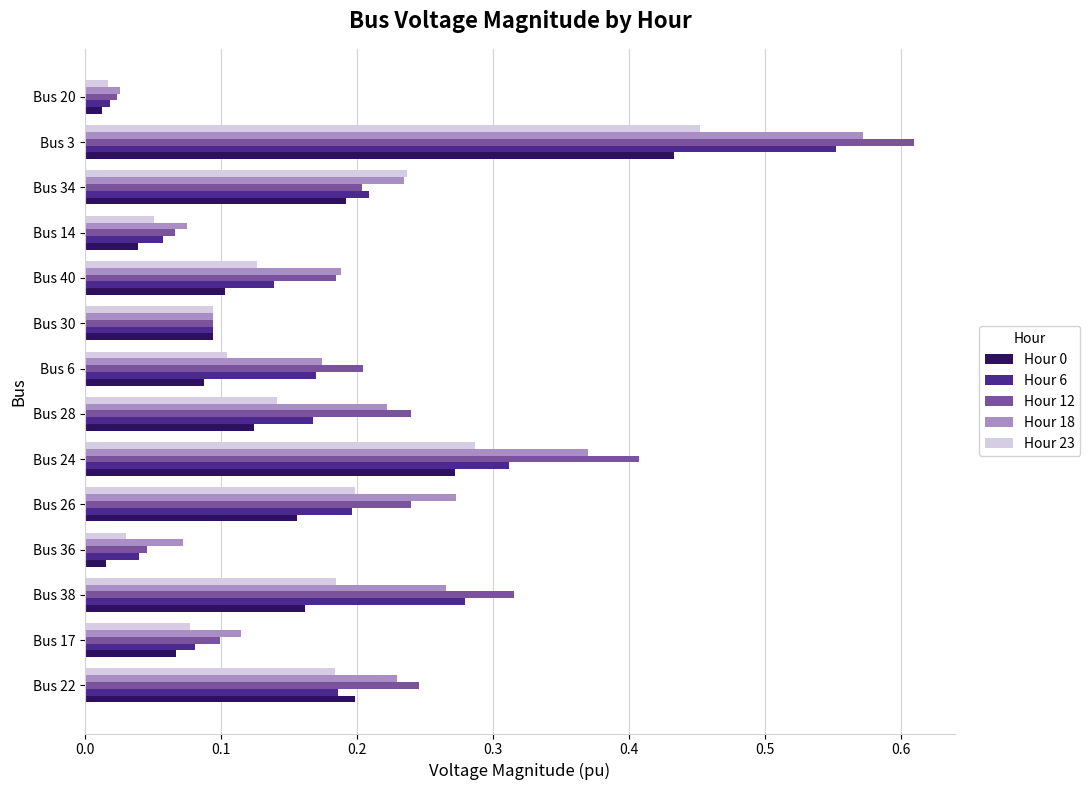

What is the sum of all Hour 18 values?

2.9